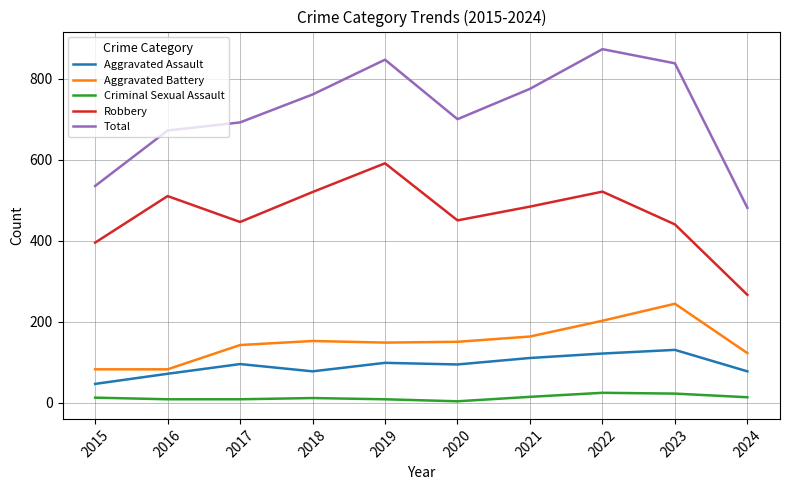

Rank the series at 2022 from lowest to highest value.

Criminal Sexual Assault, Aggravated Assault, Aggravated Battery, Robbery, Total